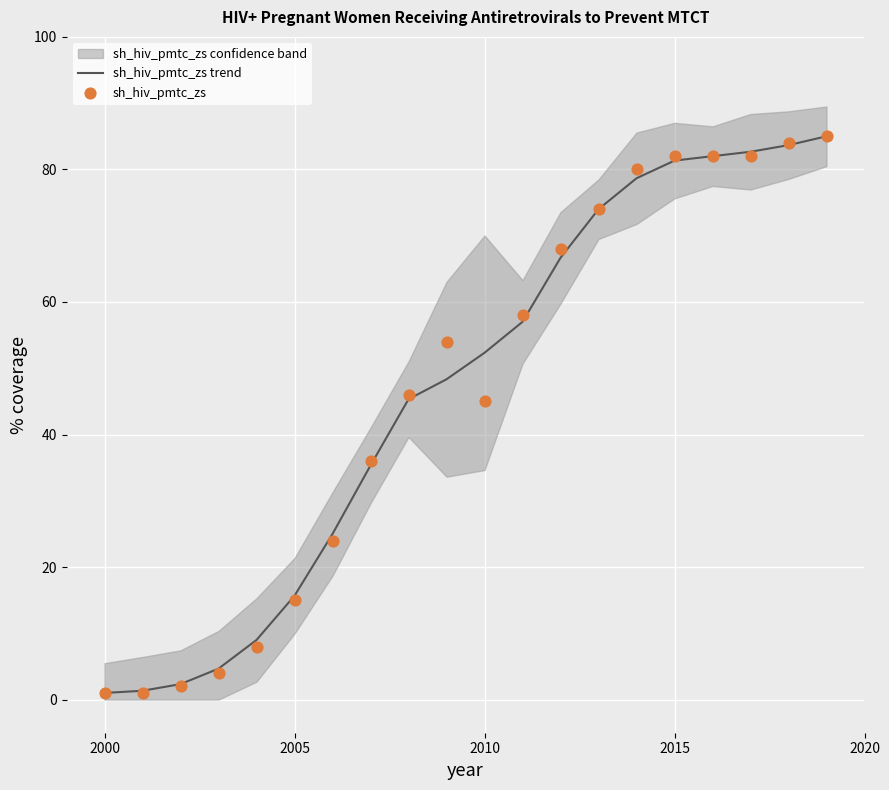

Which series contains the lowest Y value?

sh_hiv_pmtc_zs trend